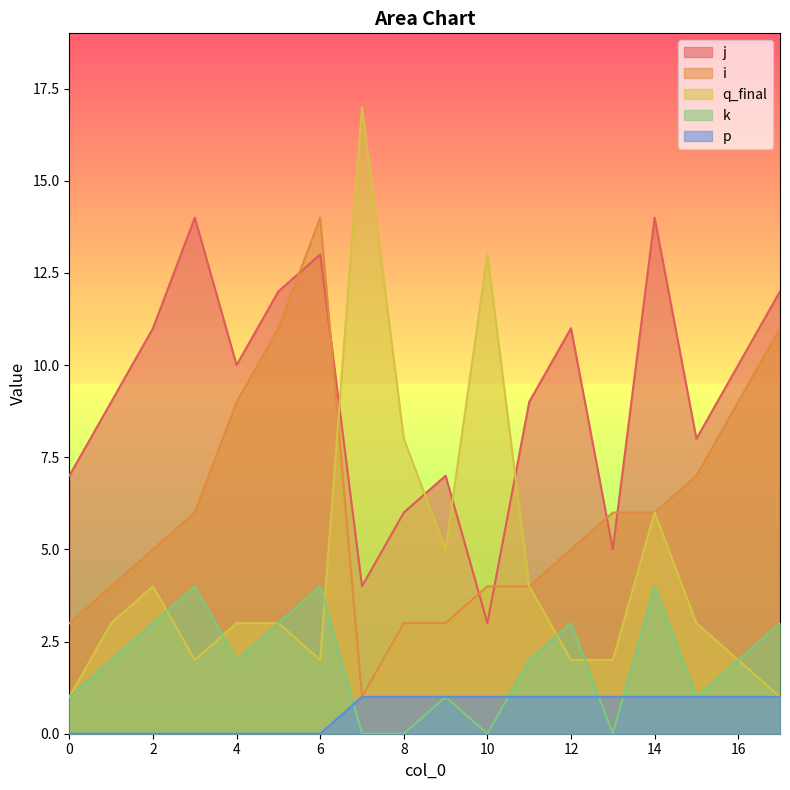

What is the value of the q_final point at the 5th from the left?

3